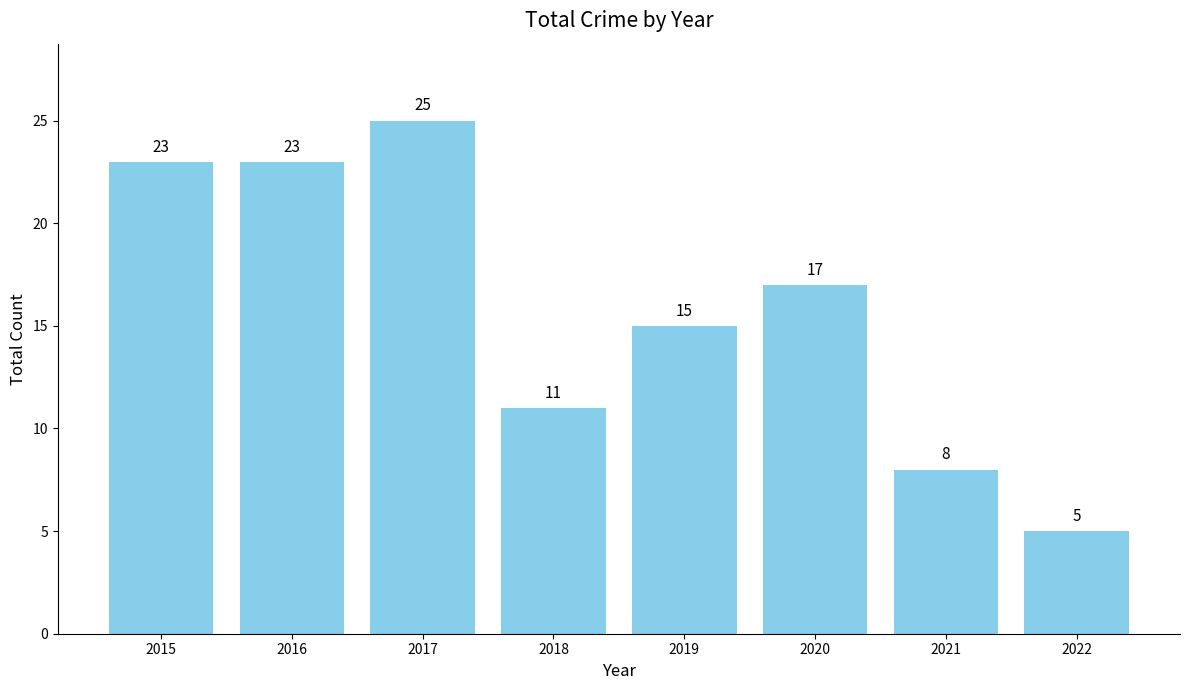

The value at 2020 is 23. True or false?

False